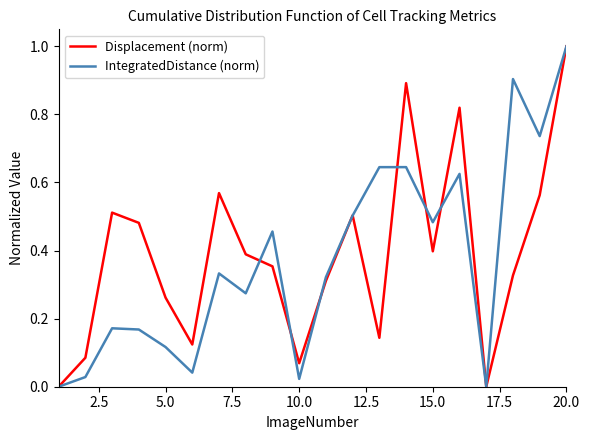

At how many categories does at least one series exceed 0?

18